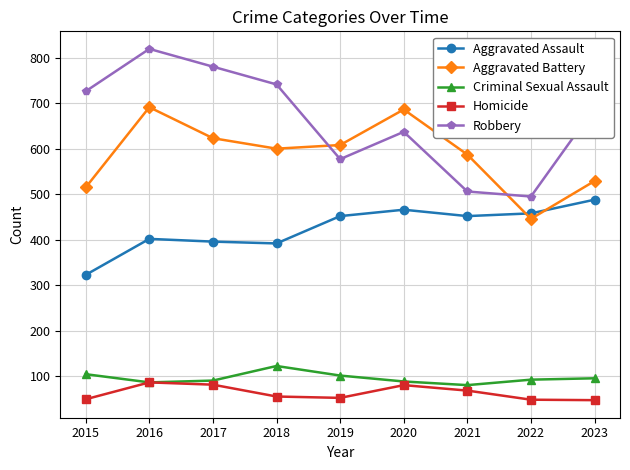

Rank the series by their maximum value, from lowest to highest.

Homicide, Criminal Sexual Assault, Aggravated Assault, Aggravated Battery, Robbery